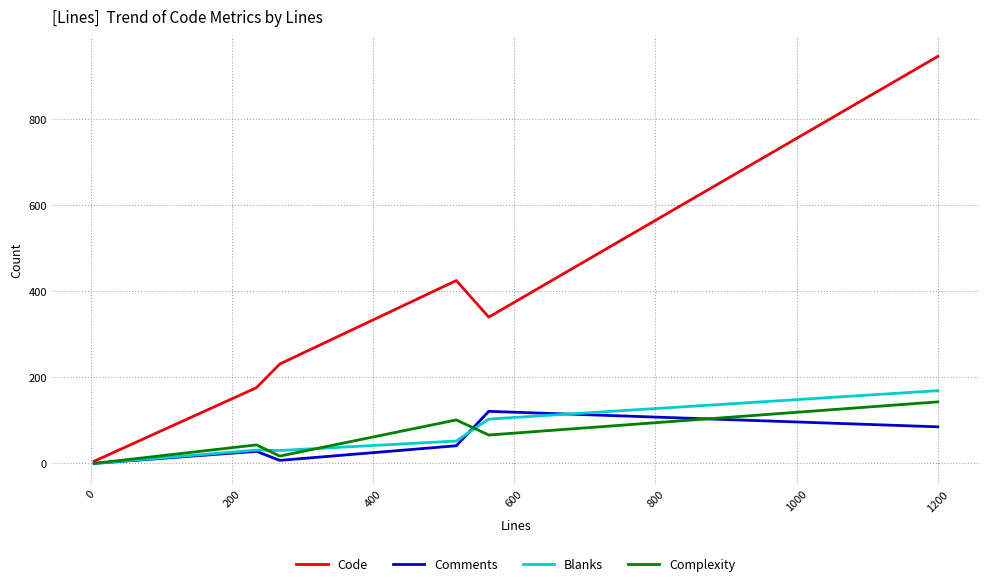

What is the highest value of the Code series?

946